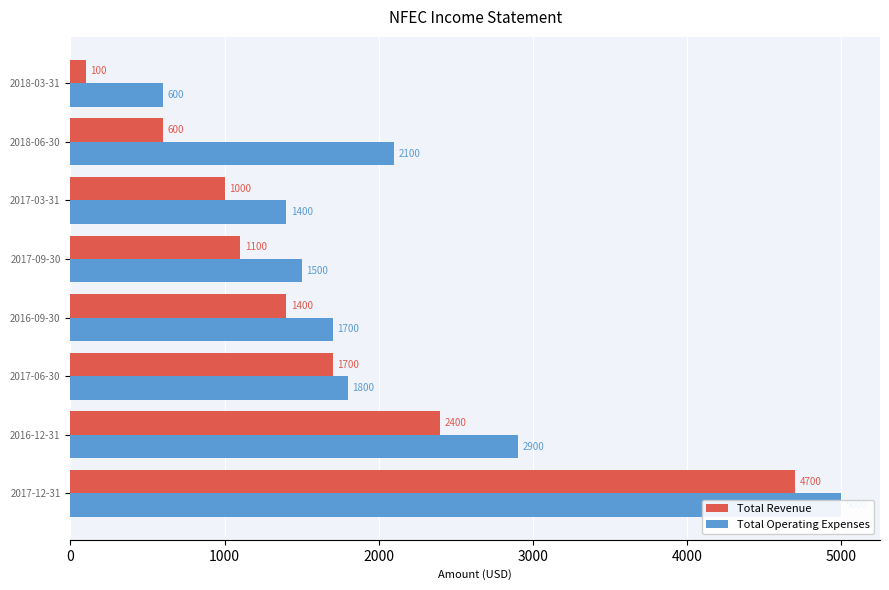

What is the average value of the Total Operating Expenses series?

2125